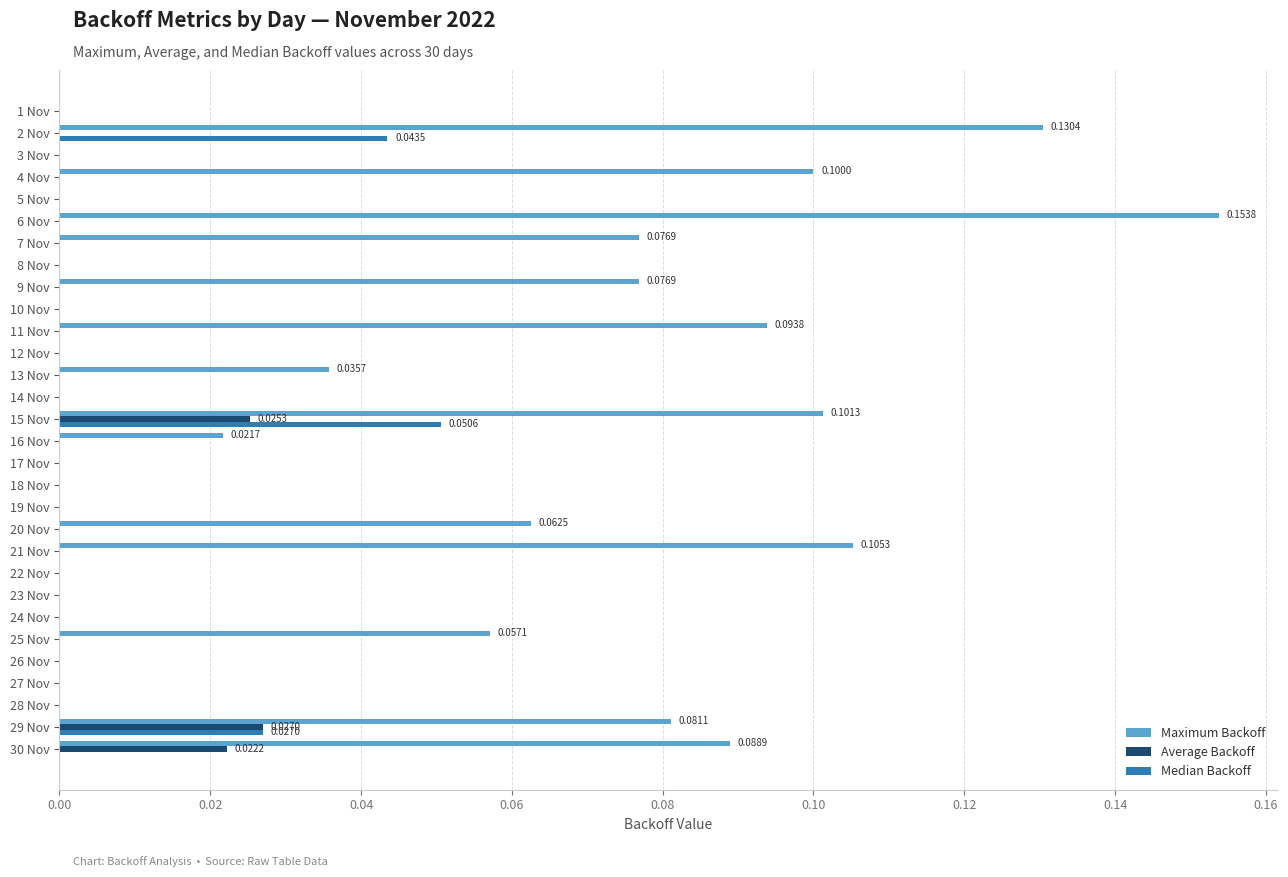

What is the sum of all Maximum Backoff values?

1.2